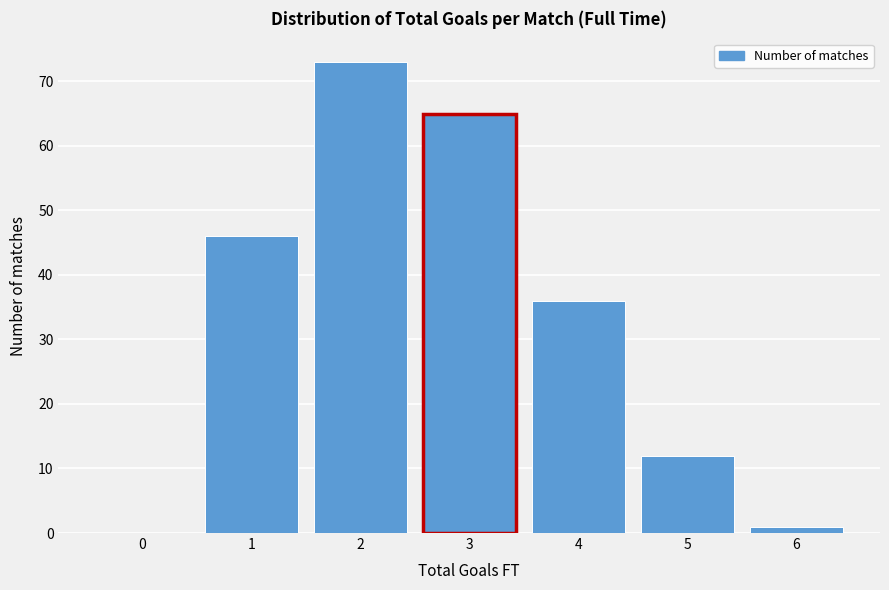

Reading left to right, list all the values displayed in this chart.

0=0	1=46	2=73	3=65	4=36	5=12	6=1